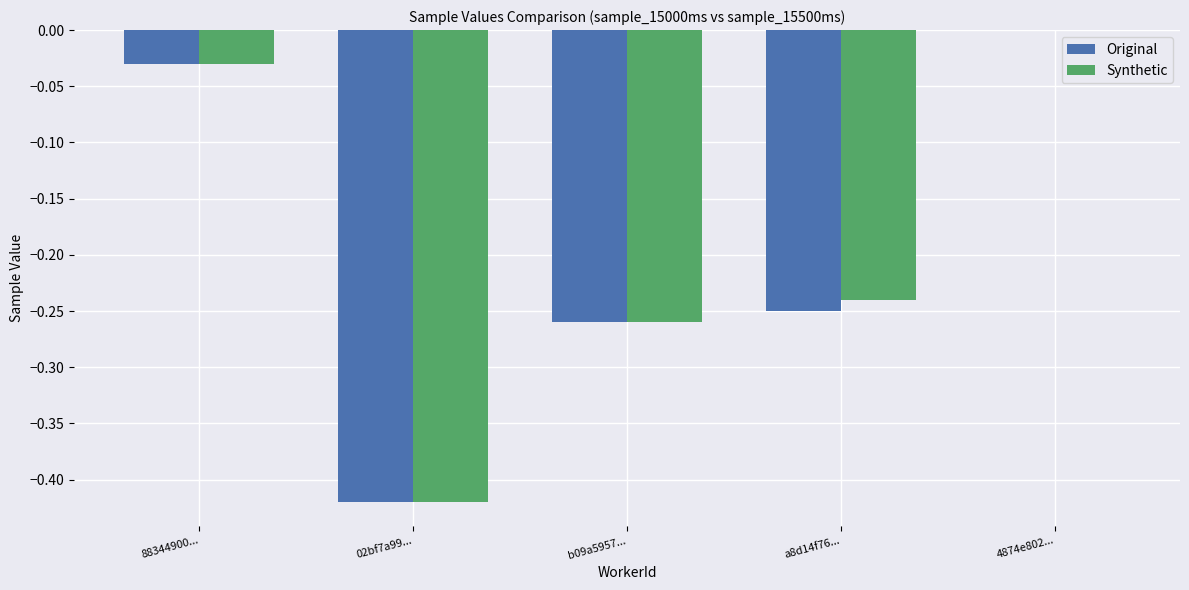

Is the value of Synthetic at 4874e802... greater than the value of Original at a8d14f76...?

Yes